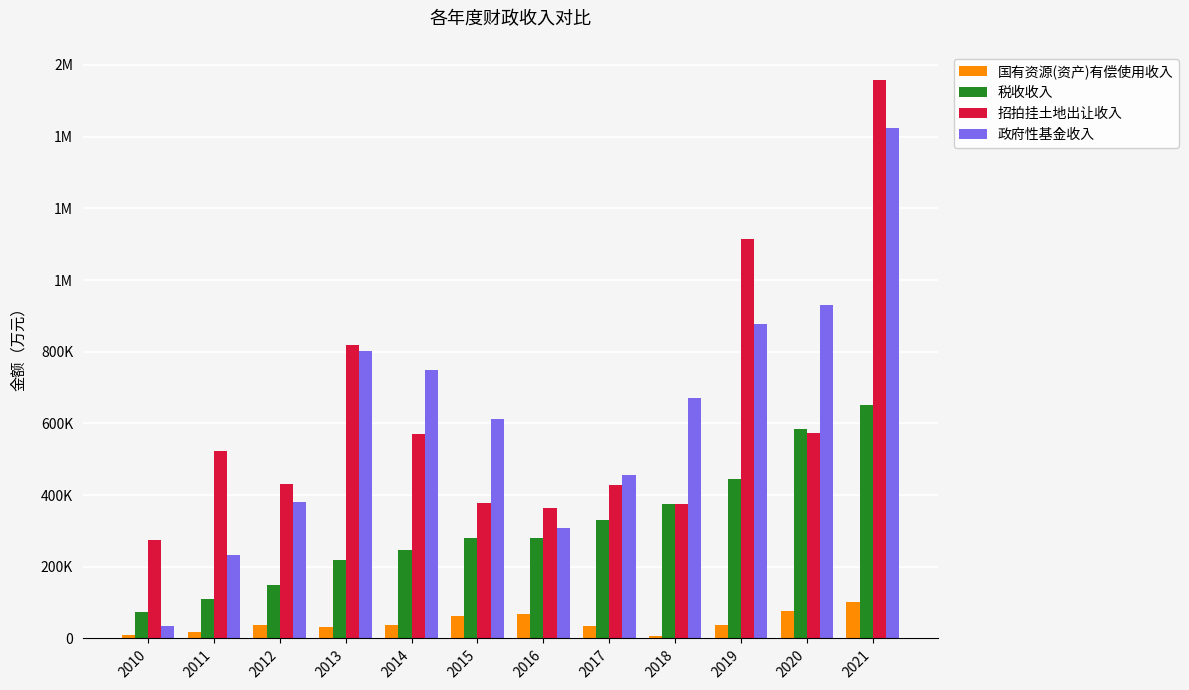

What are all the series names shown in the legend?

国有资源(资产)有偿使用收入, 税收收入, 招拍挂土地出让收入, 政府性基金收入